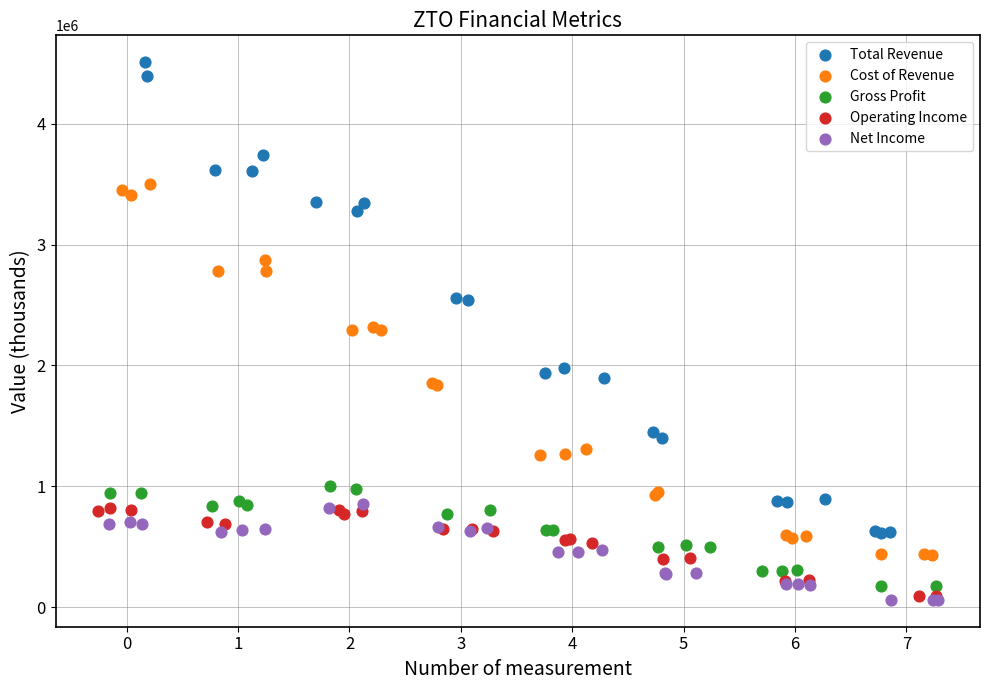

Which series contains the highest Y value?

Total Revenue